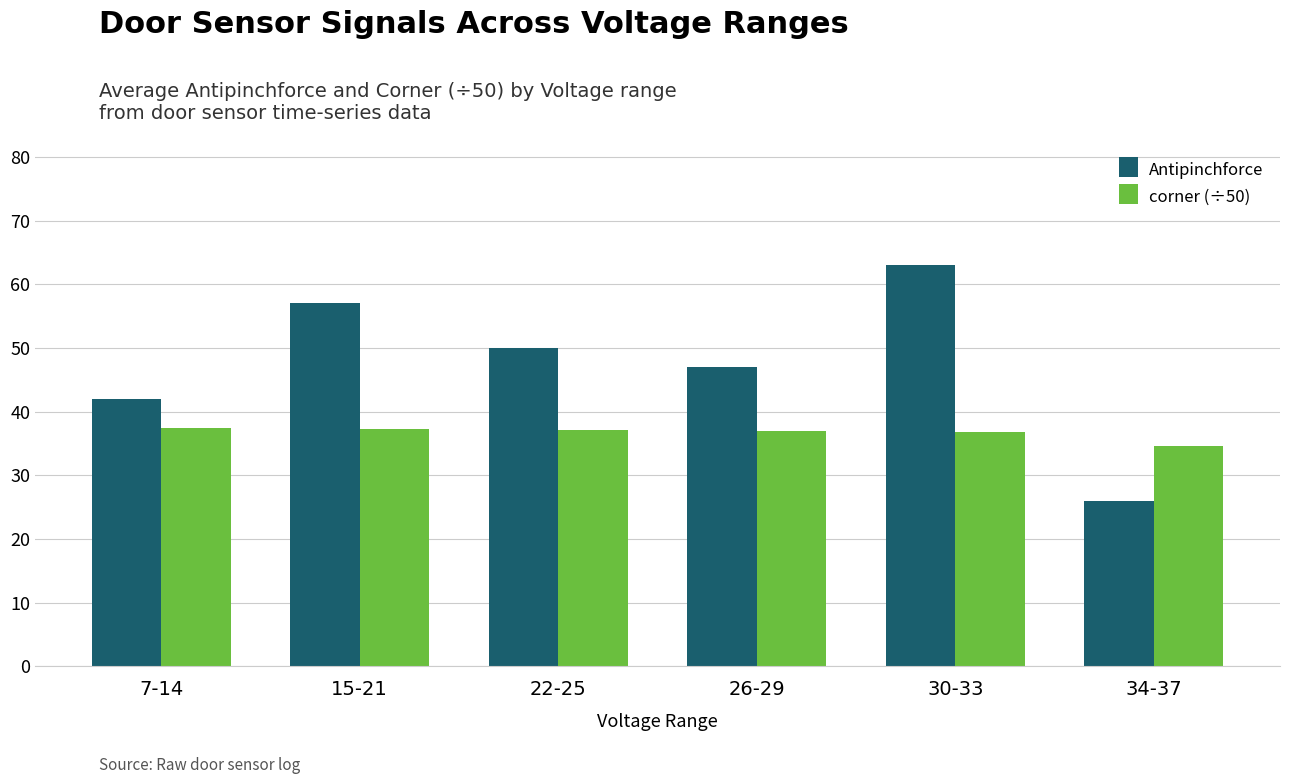

What is the difference between the Antipinchforce values at 34-37 and 22-25?

24.0